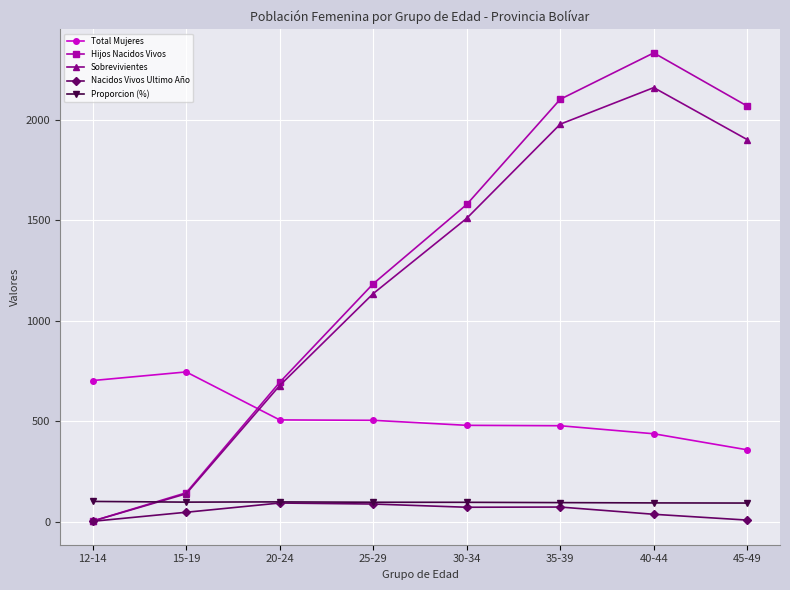

Where is the first local maximum for Sobrevivientes?

40-44